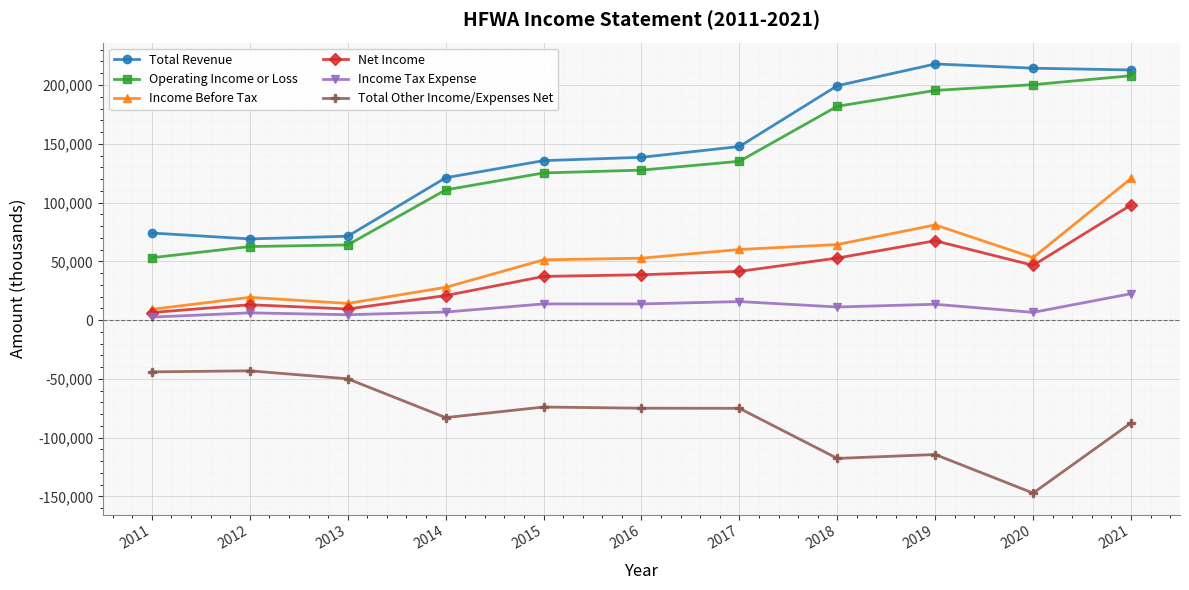

What is the value of the Total Revenue point at the 7th from the left?

147700